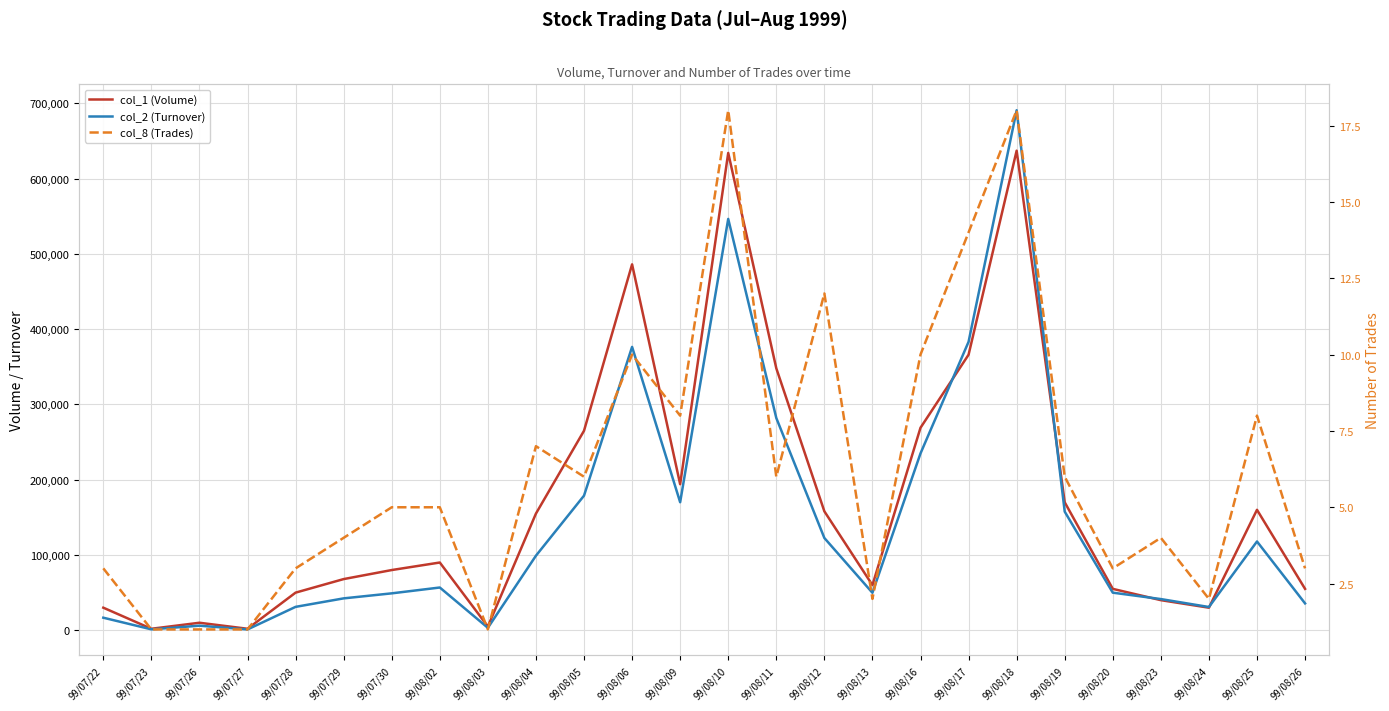

Which series has the largest total across all categories?

col_1 (Volume)